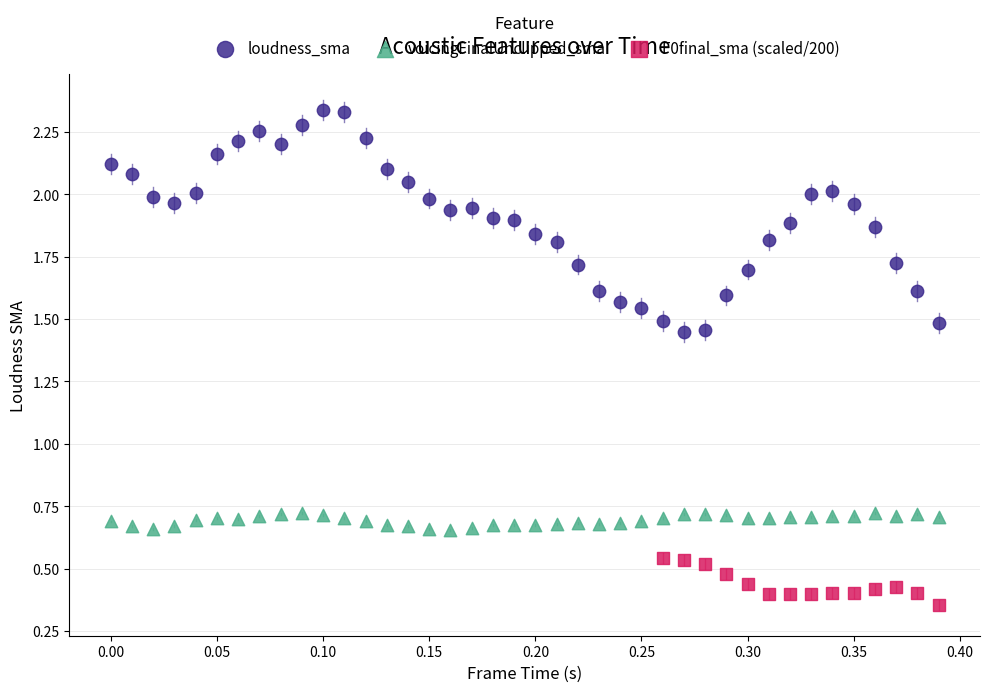

Which series contains the lowest Y value?

F0final_sma (scaled/200)